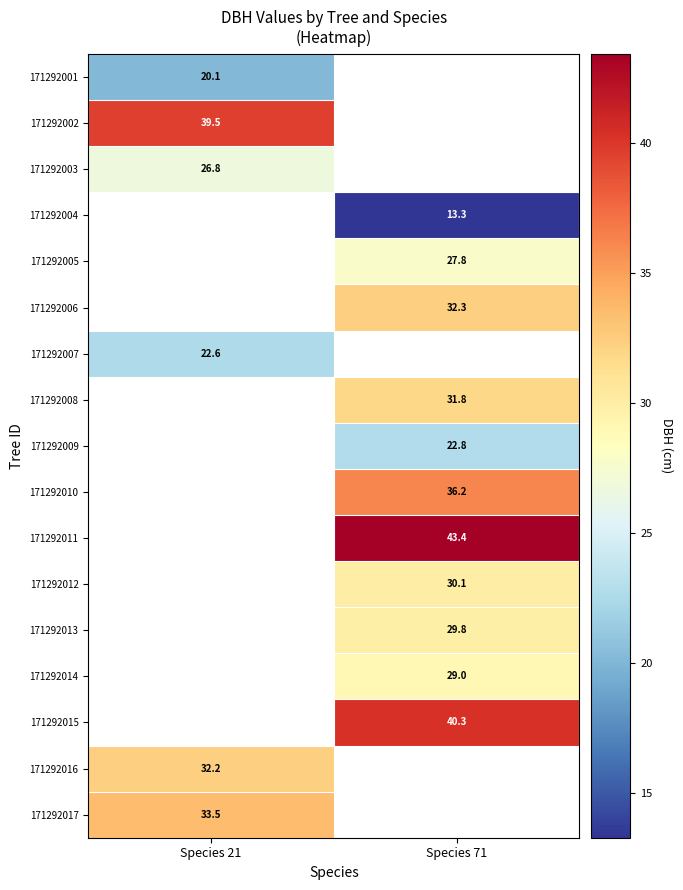

What is the minimum value shown in the chart?

13.3